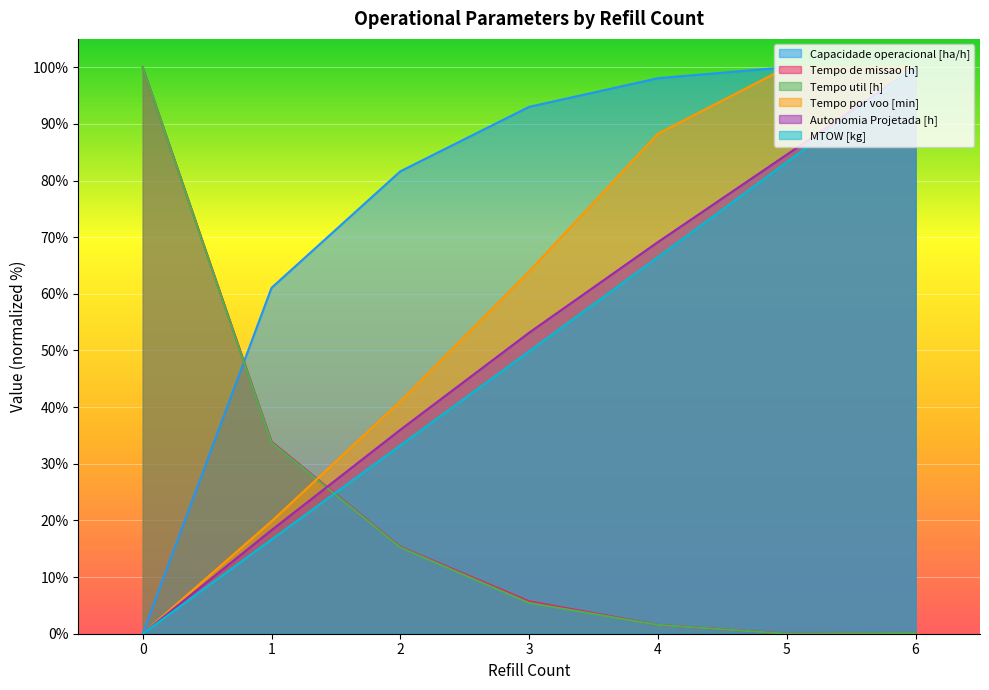

True or false: Tempo por voo [min] and Capacidade operacional [ha/h] cross at least once.

True